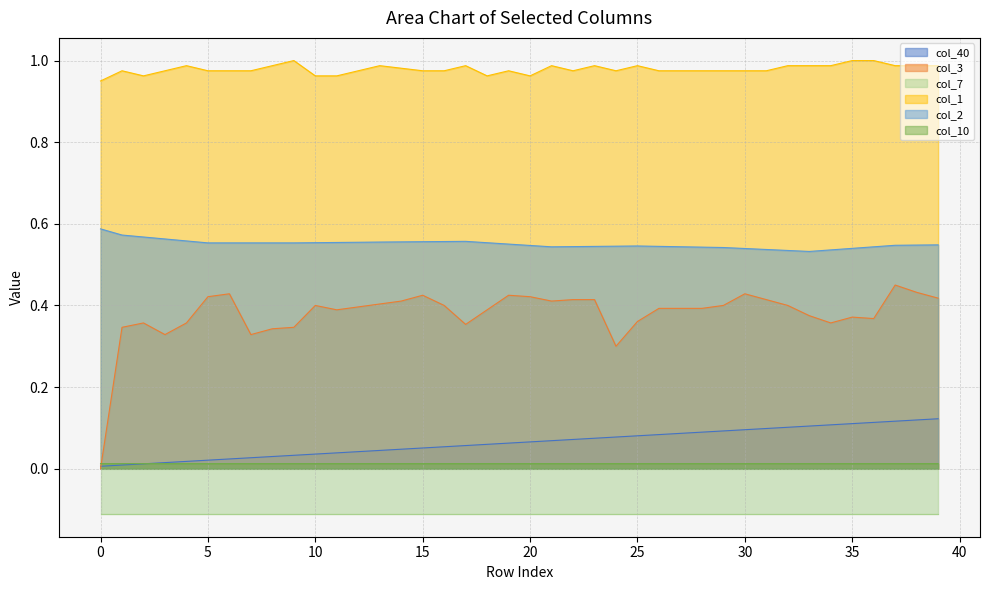

True or false: col_2 has a value of 0.3 at 0.

False